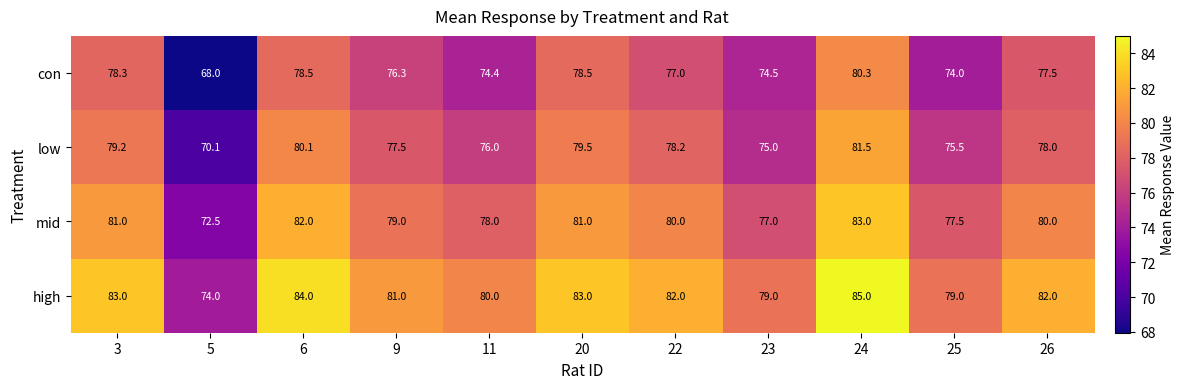

Is it true that low equals 102.1 at 22?

False